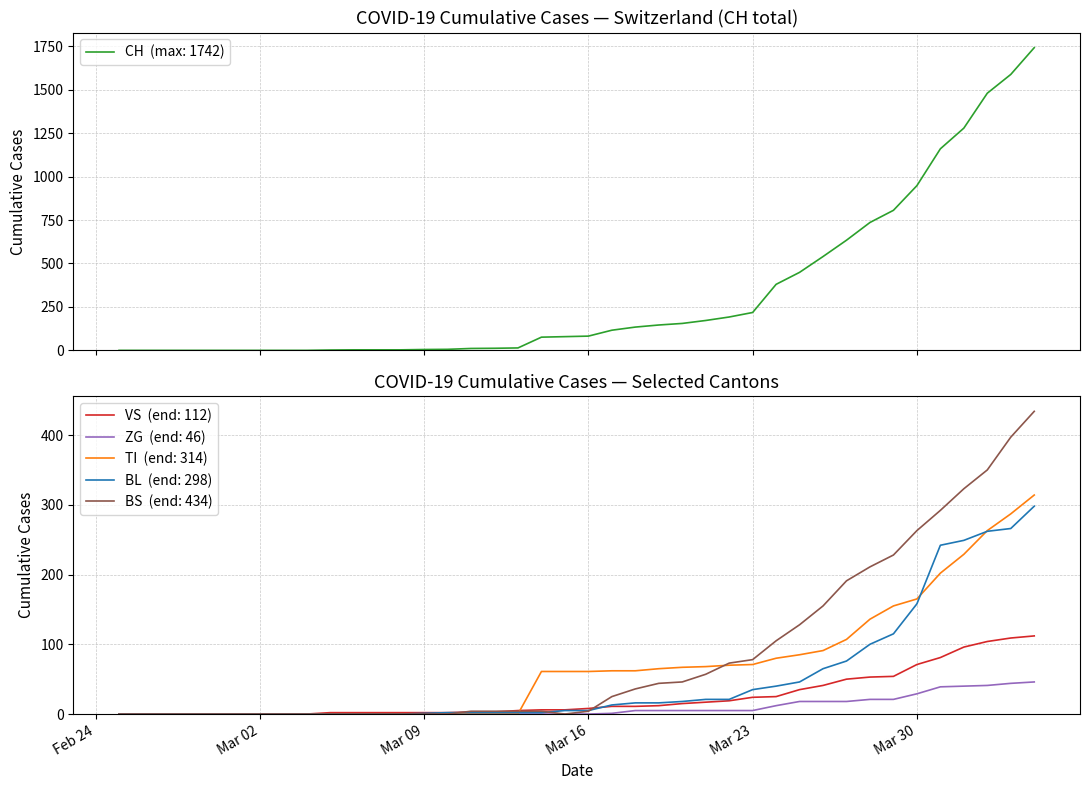

At which label does BS first exceed 4?

2020-03-17